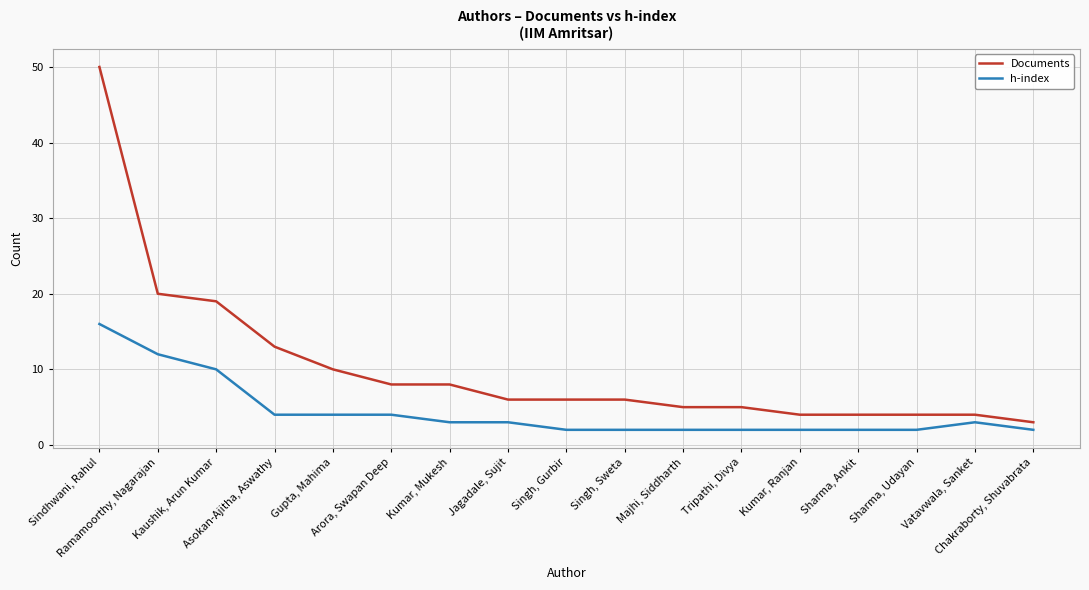

True or false: Documents and h-index cross at least once.

False